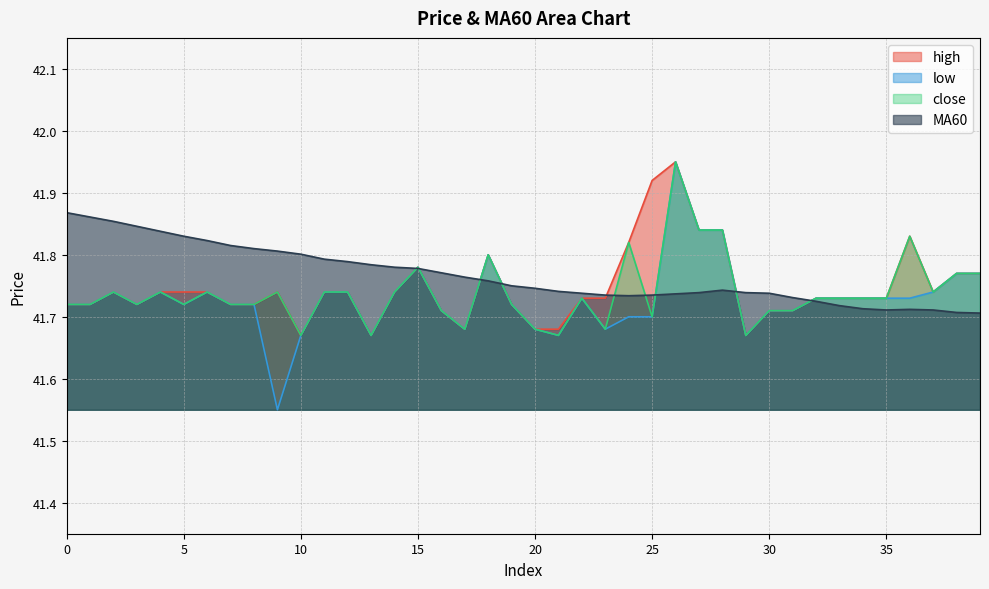

At which category does low reach its first local valley?

3